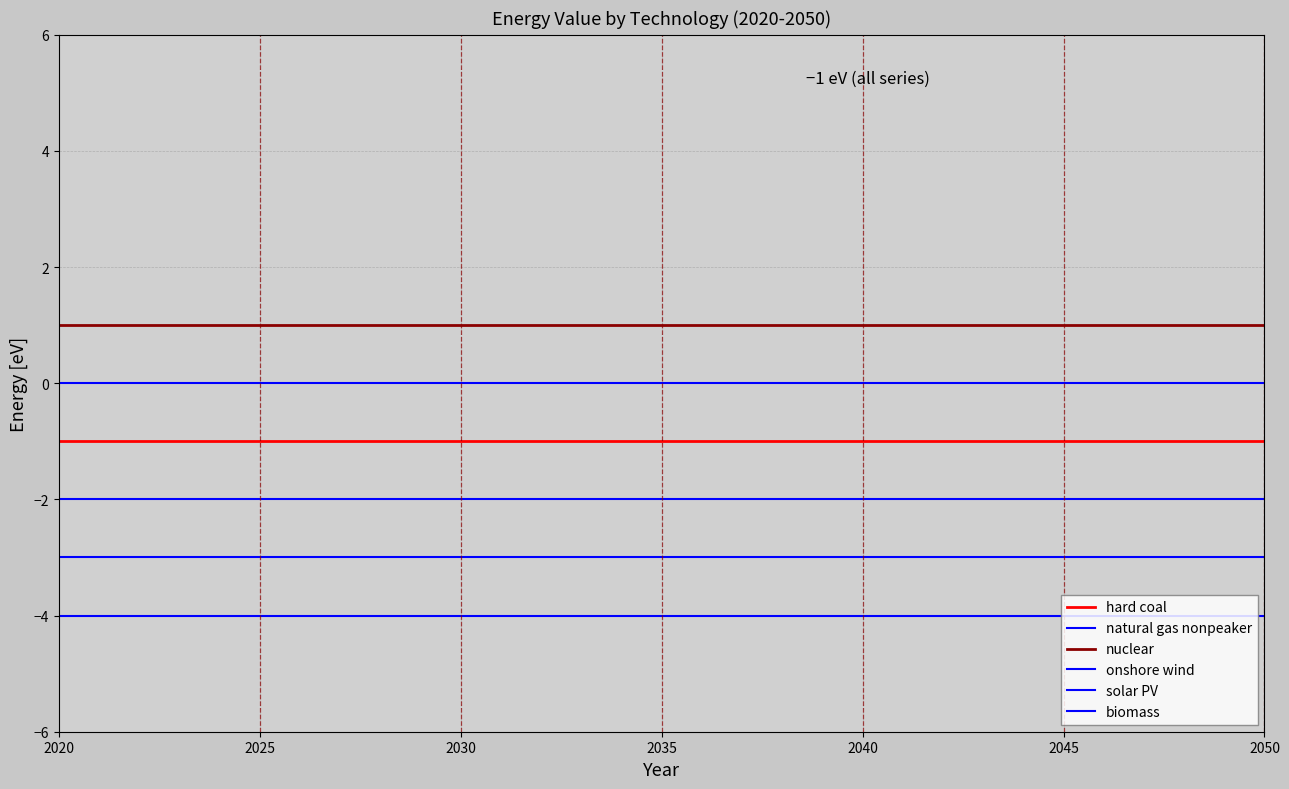

Which series has the largest range (max minus min)?

hard coal